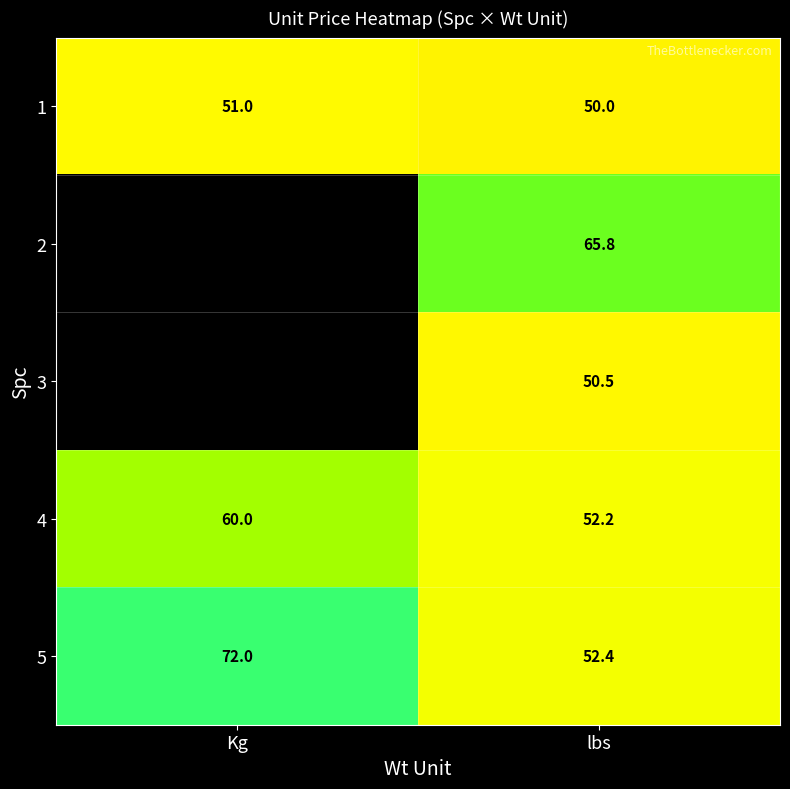

Where is 1 nearest to the value 50?

lbs